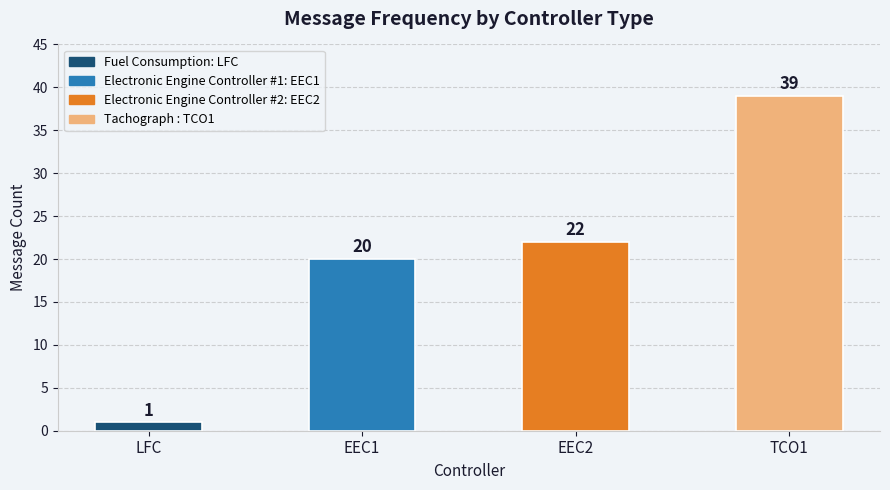

The chart shows a value of 20 at EEC1. True or false?

True